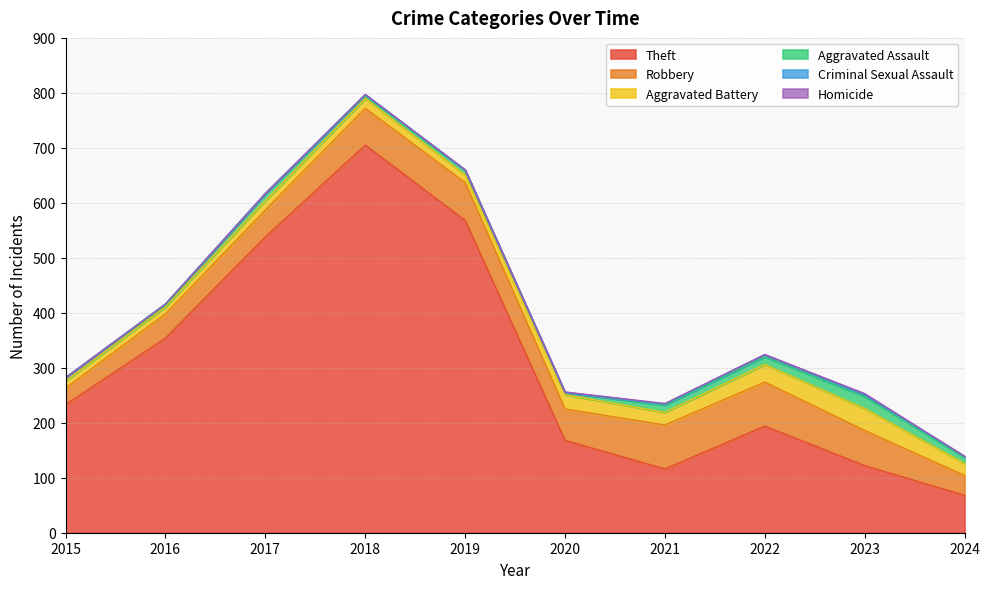

Reading right to left, extract all data points from this chart.

Theft: 68	122	194	116	168	568	705	538	354	233
Robbery: 36	64	80	80	57	69	67	49	44	30
Aggravated Battery: 22	40	32	23	26	14	18	17	13	13
Aggravated Assault: 11	22	14	13	4	8	5	12	3	6
Criminal Sexual Assault: 2	3	4	2	0	1	2	1	2	0
Homicide: 0	2	0	1	1	0	0	0	0	0